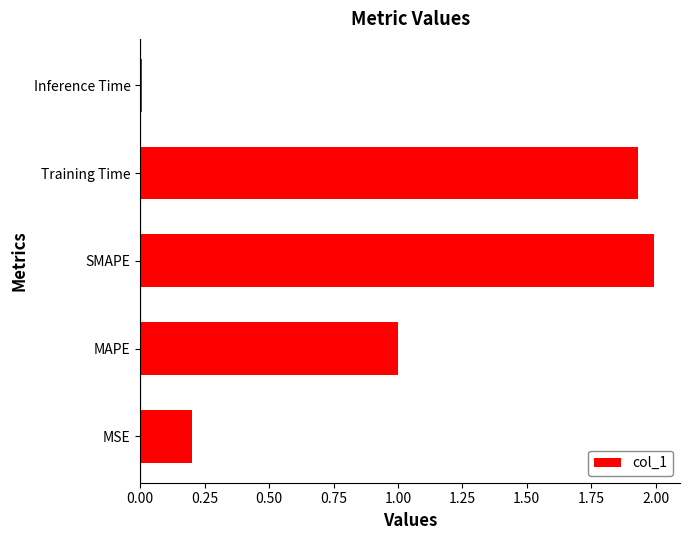

The value at SMAPE is 3.5. True or false?

False